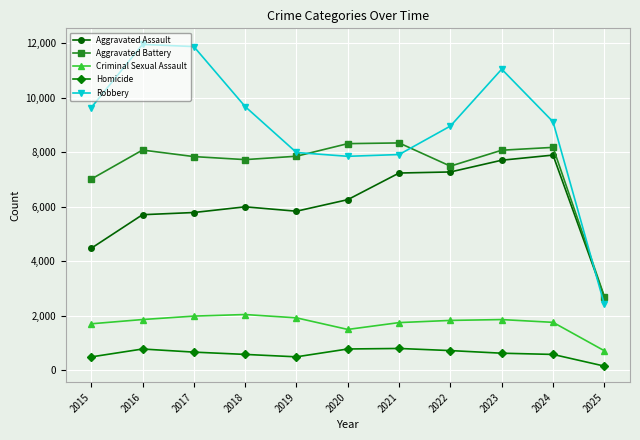

Between 2016 and 2025, which series saw the biggest shift?

Robbery